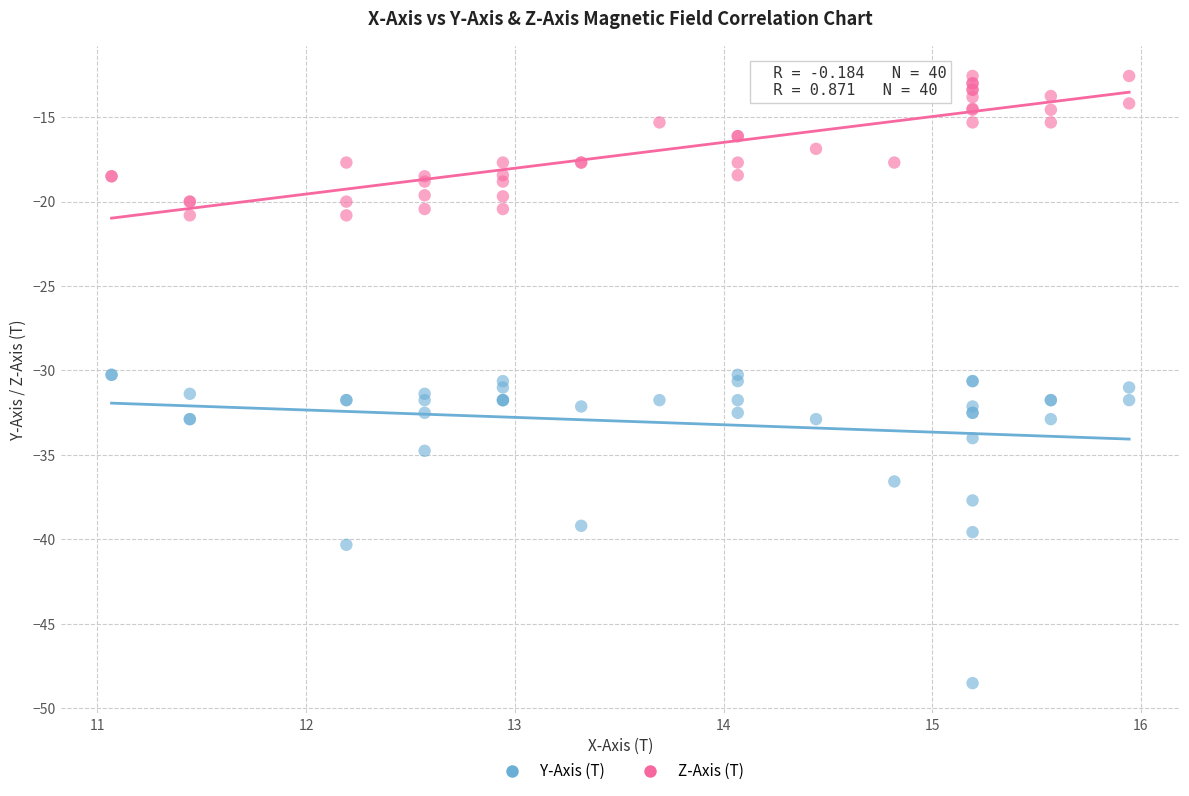

Which series has the largest Y range (max minus min)?

Y-Axis (T)